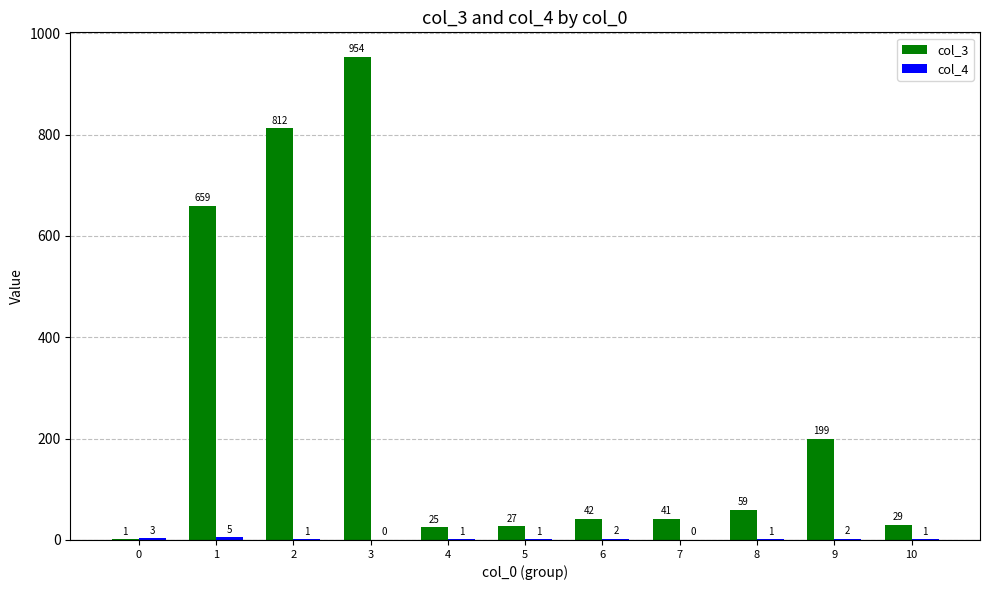

Is it true that col_3 equals 59 at 8?

True